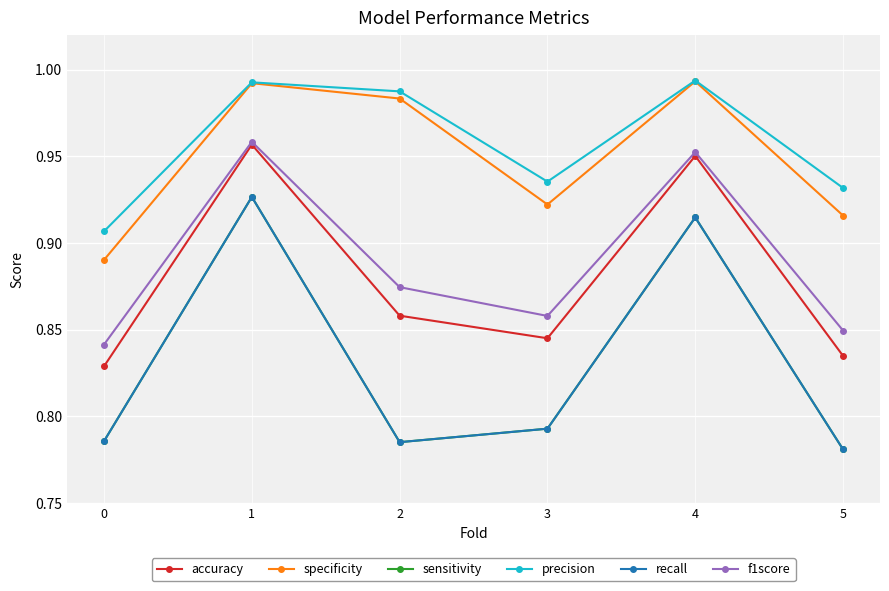

Is this an area chart (filled region under the line)?

No